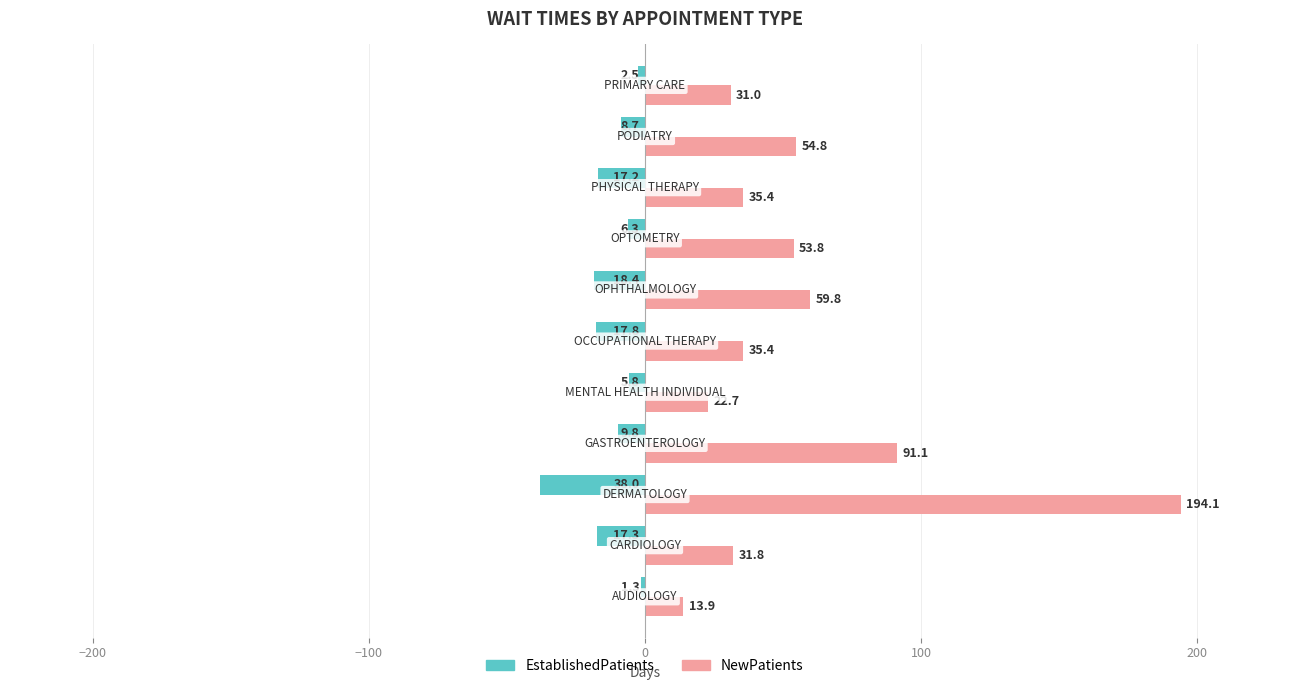

What is the sum of all EstablishedPatients values?

-143.1